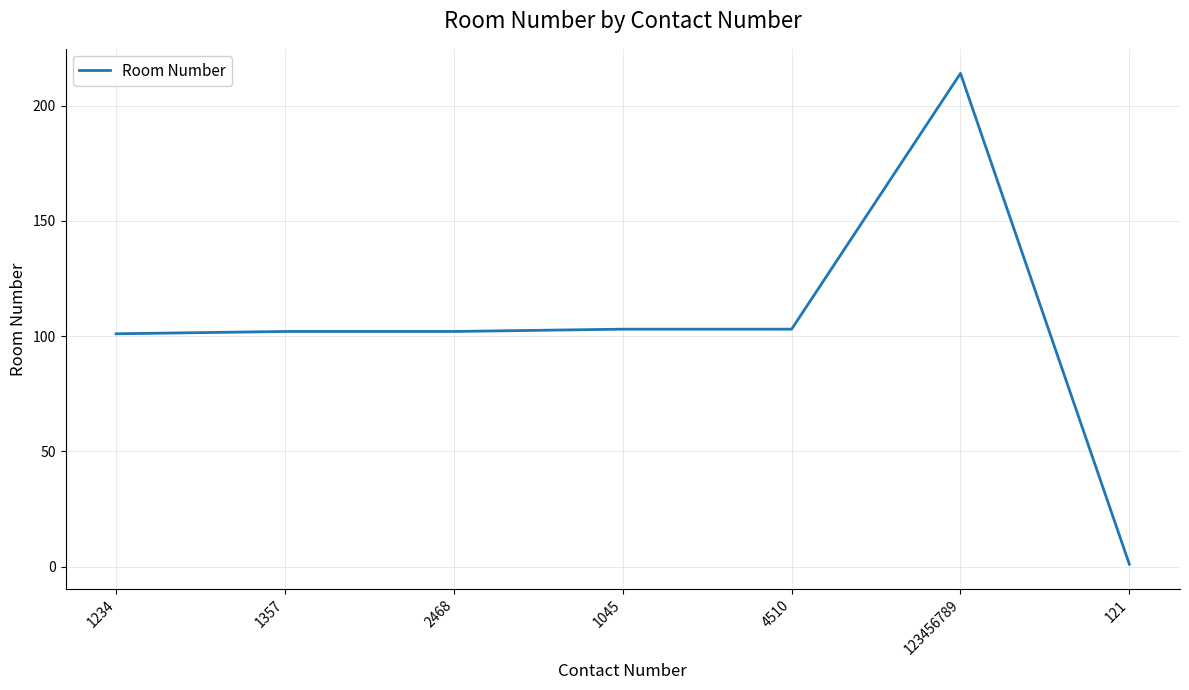

The chart shows a value of 103 at 4510. True or false?

True